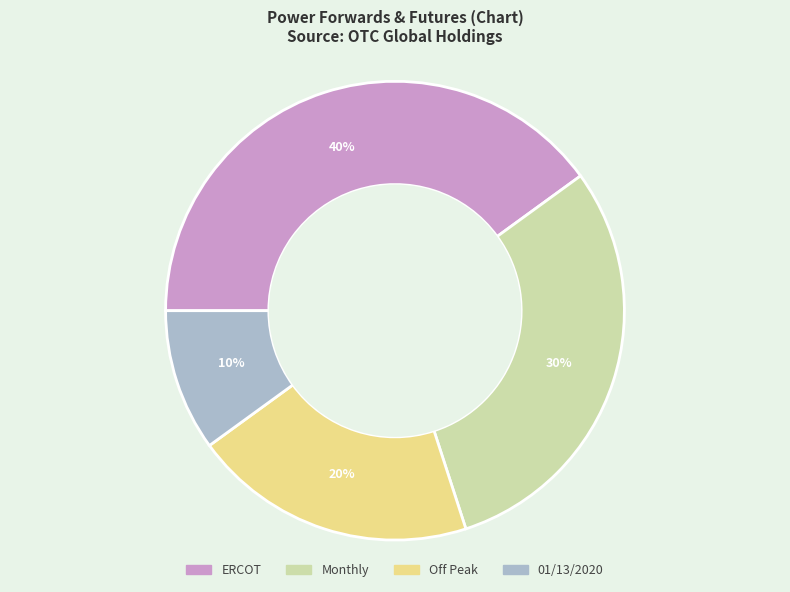

To the nearest percent, what is the combined percentage of Off Peak and Monthly?

50%